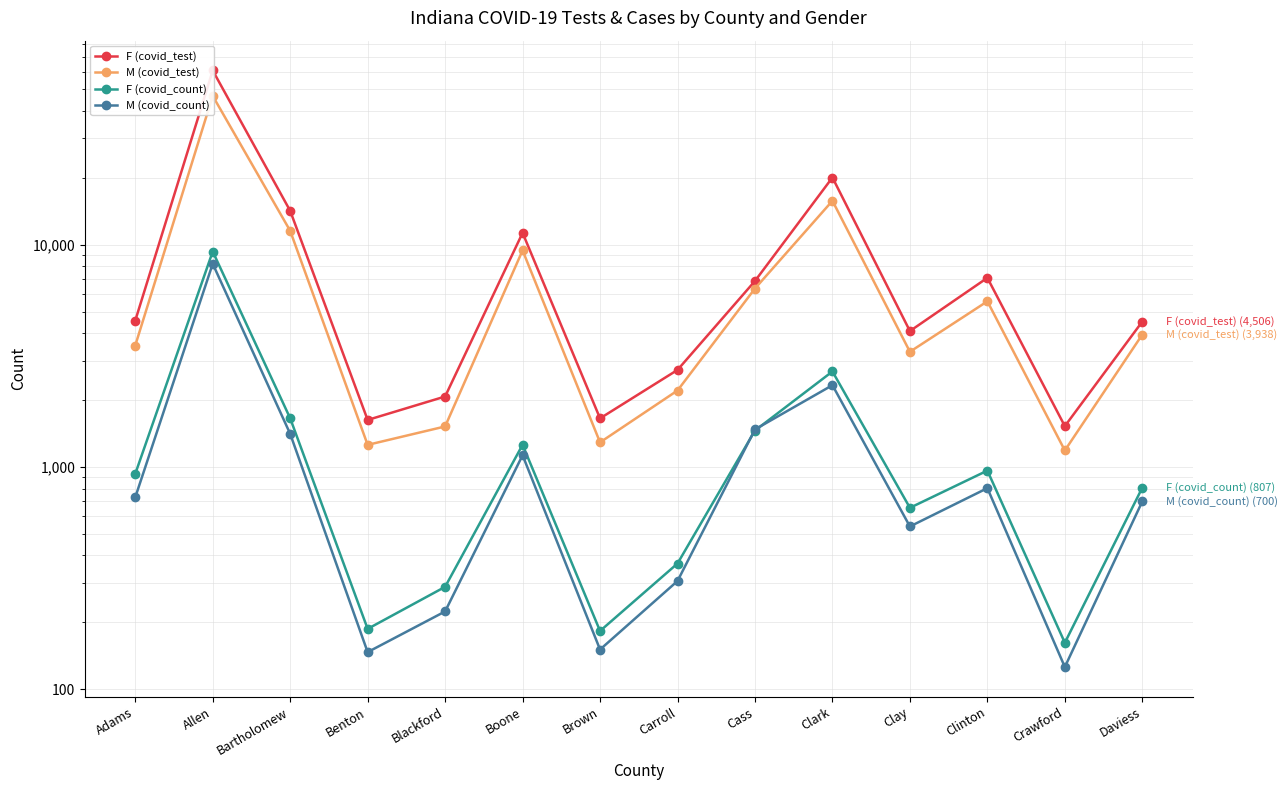

Which has a higher value, Carroll or Clay?

Clay